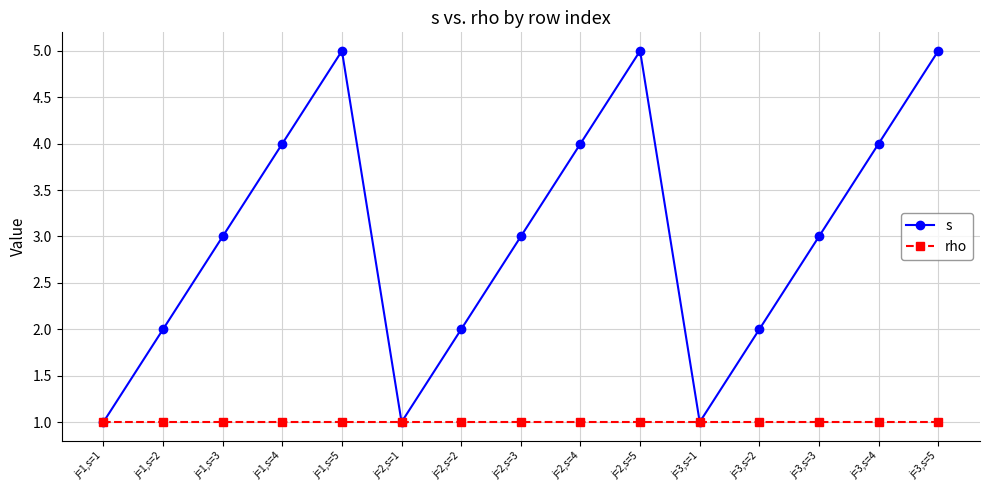

What is the average value of the s series?

3